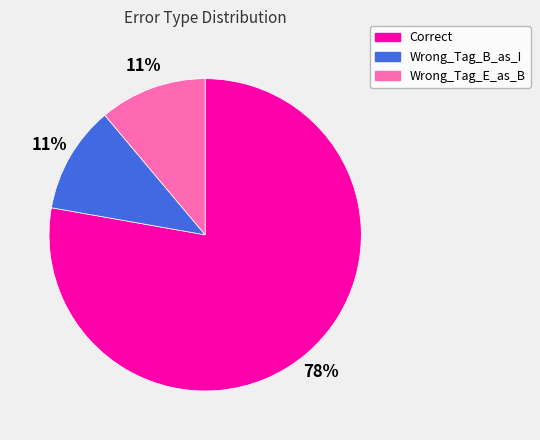

How many segments does this pie chart have?

3